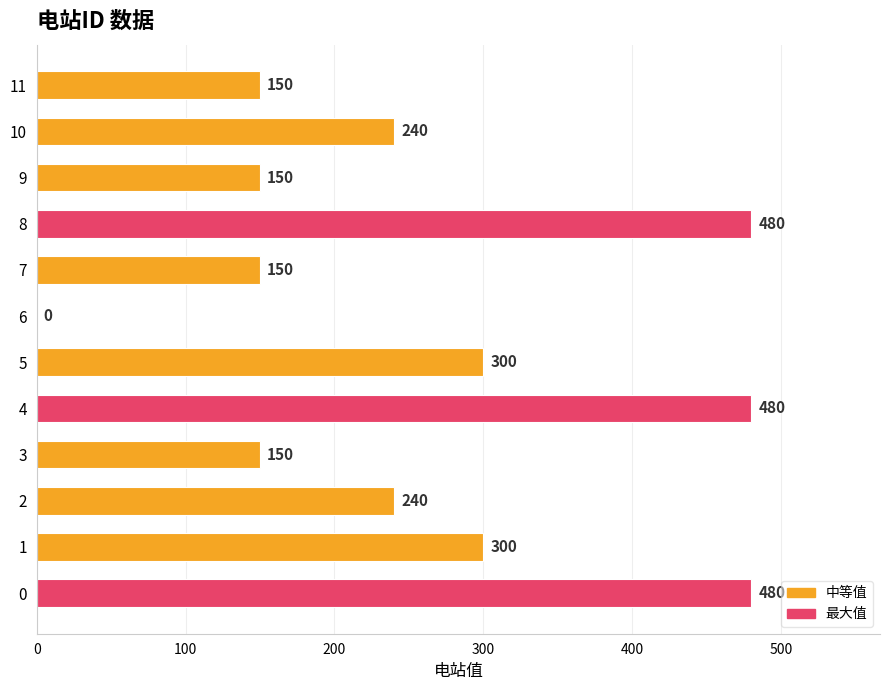

Reading bottom to top, list all the values displayed in this chart.

0=480	1=300	2=240	3=150	4=480	5=300	6=0	7=150	8=480	9=150	10=240	11=150